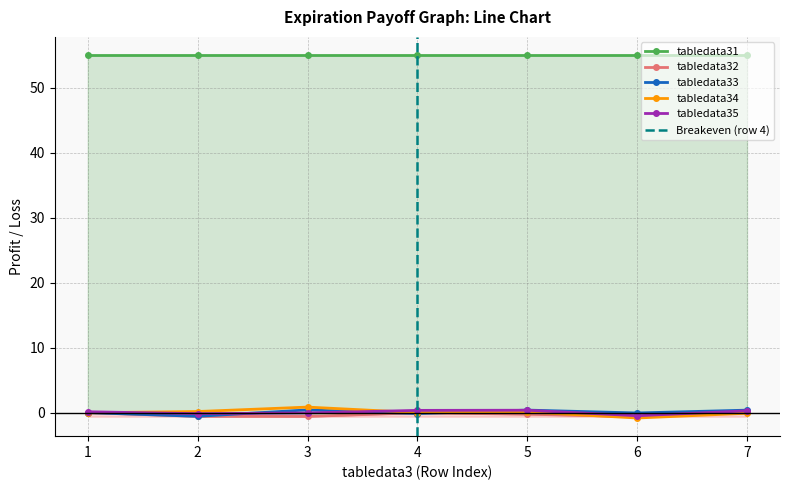

True or false: tabledata34 has more than 0 interior local peaks.

True